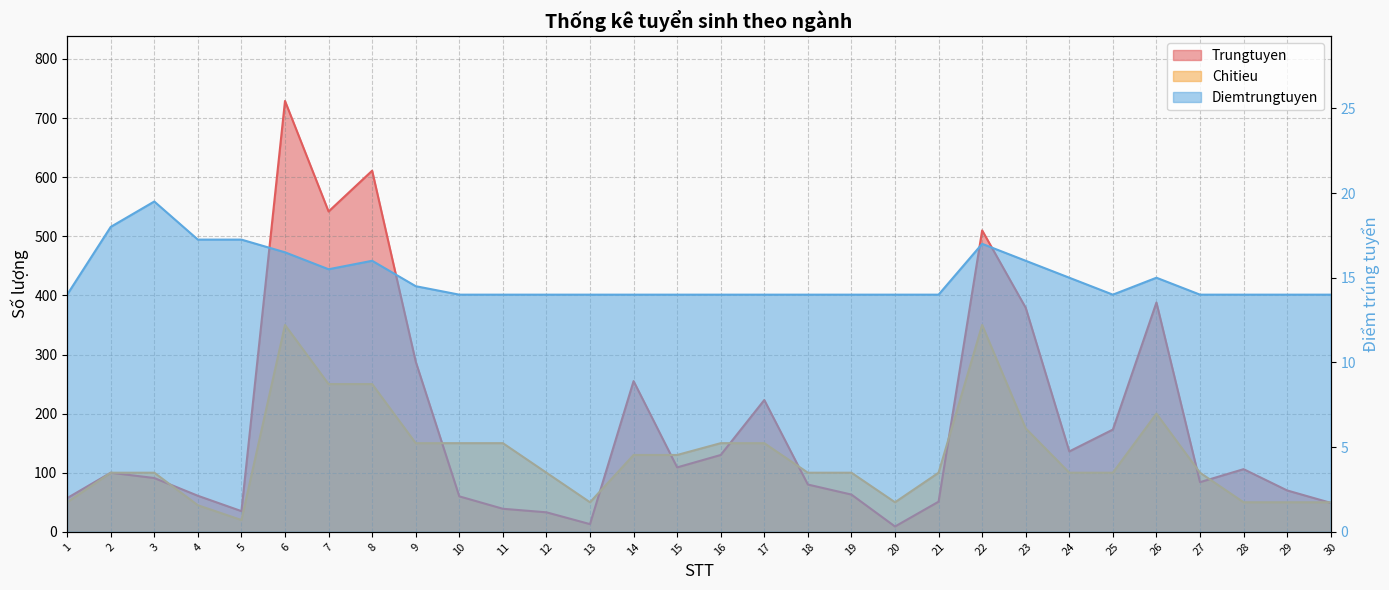

What are all the series names shown in the legend?

Trungtuyen, Chitieu, Diemtrungtuyen